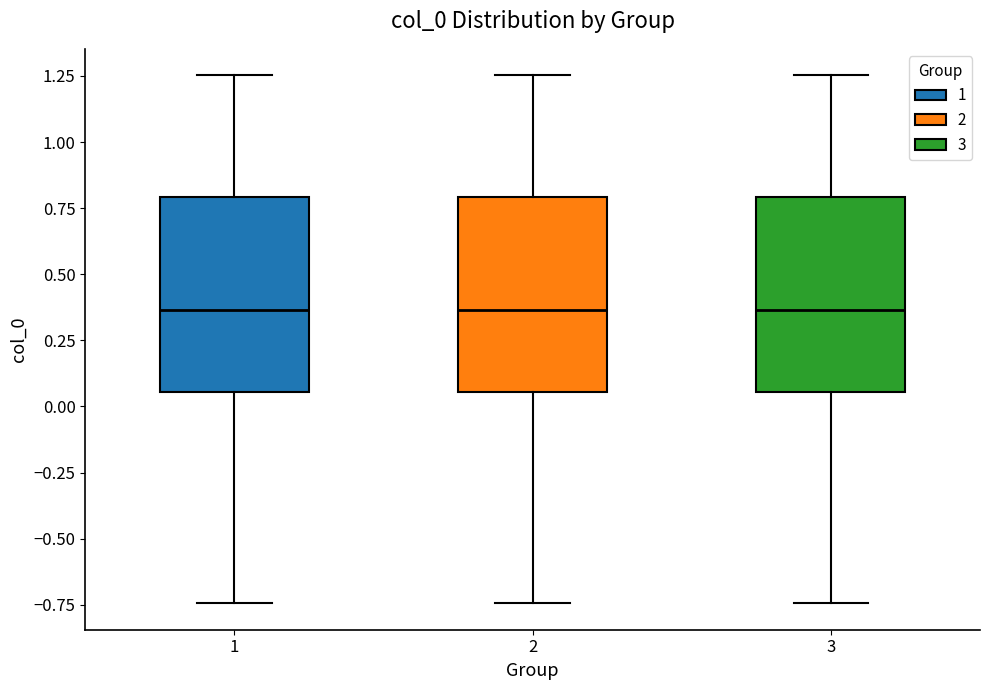

Where is the upper edge of the box at x = 3 on the y-axis? The values are not printed on the chart, so give them approximately, as read against the axis.

0.80